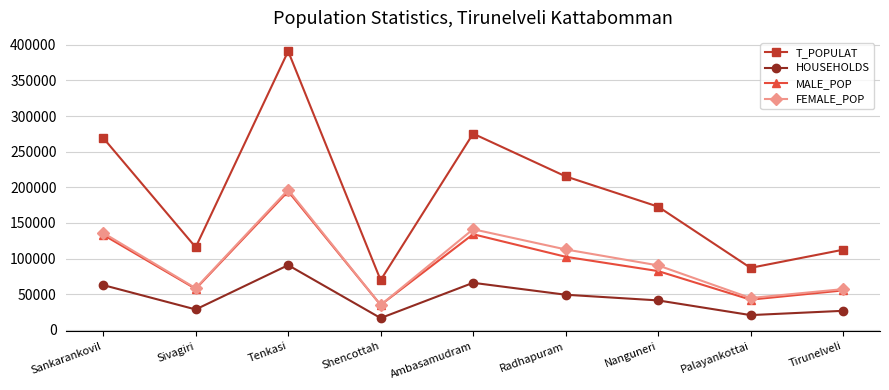

What is the difference between the T_POPULAT values at Tirunelveli and Shencottah?

42640